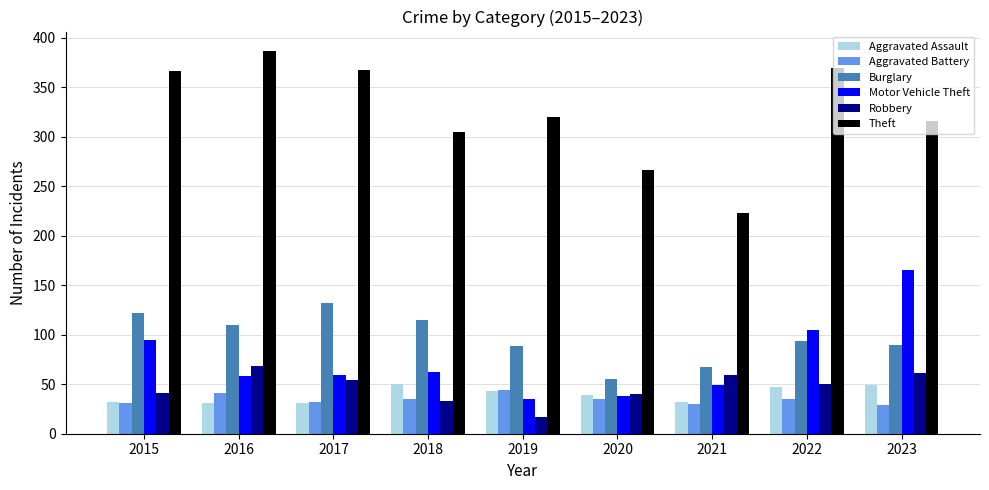

What is the spread (max minus min) of values at 2022?

335